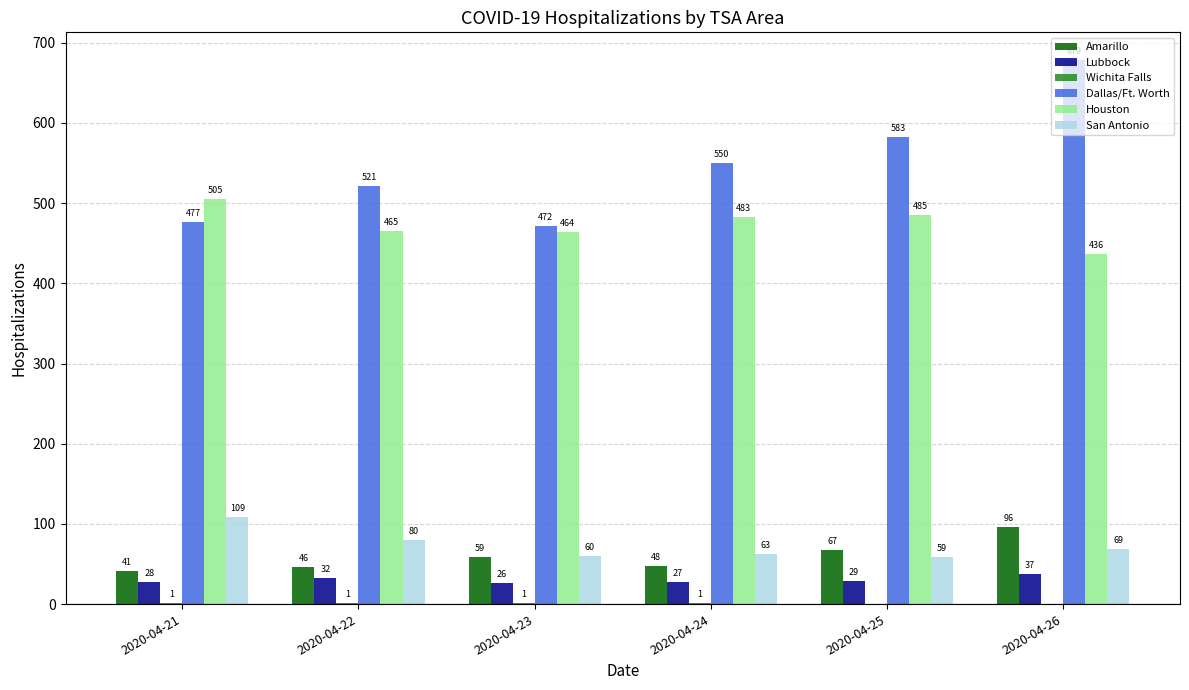

What is the sum of all Lubbock values?

179